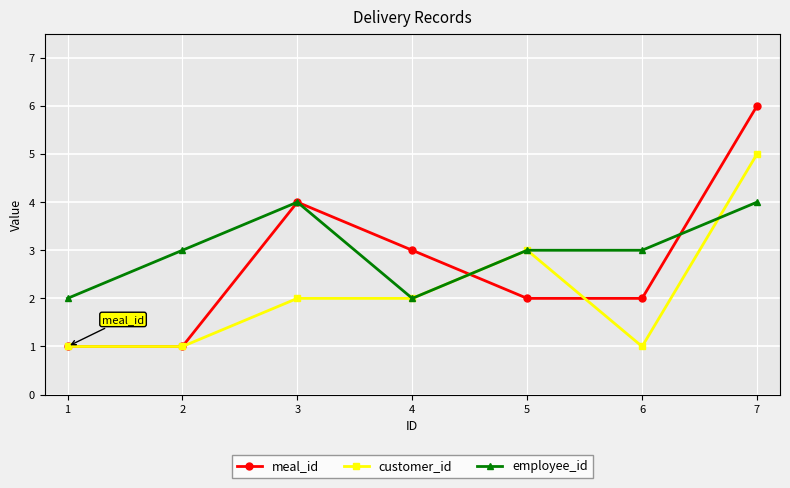

True or false: customer_id has a value of 2 at 6.

False